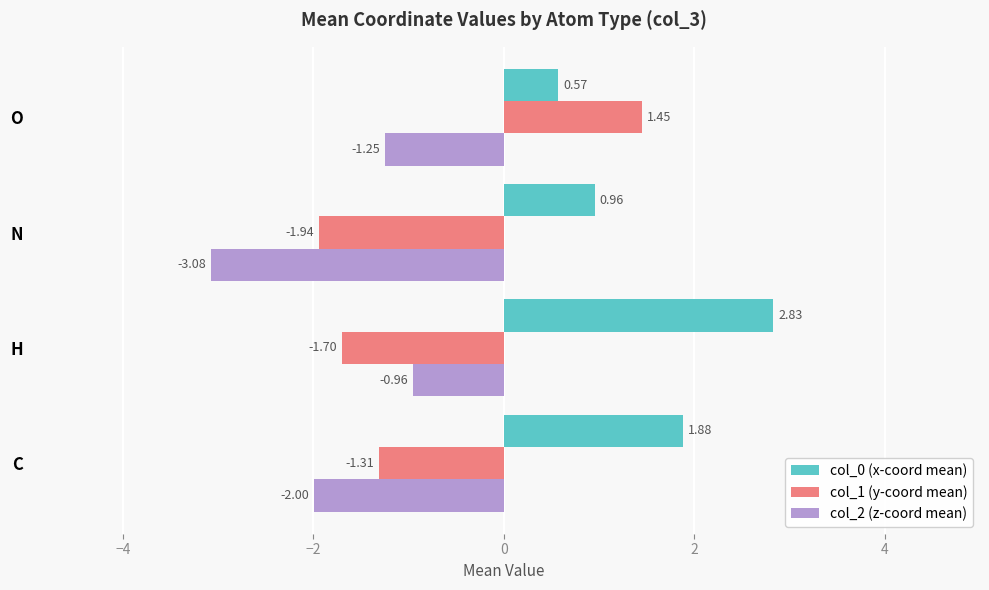

List the series in order of their peak value, lowest first.

col_2 (z-coord mean), col_1 (y-coord mean), col_0 (x-coord mean)